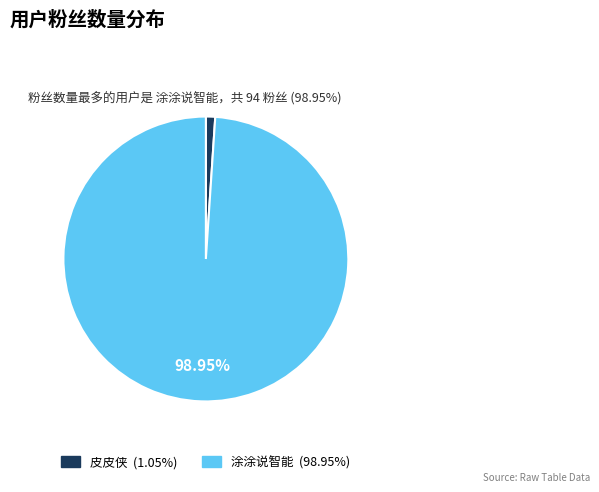

True or false: 涂涂说智能 accounts for 89% of the total.

False